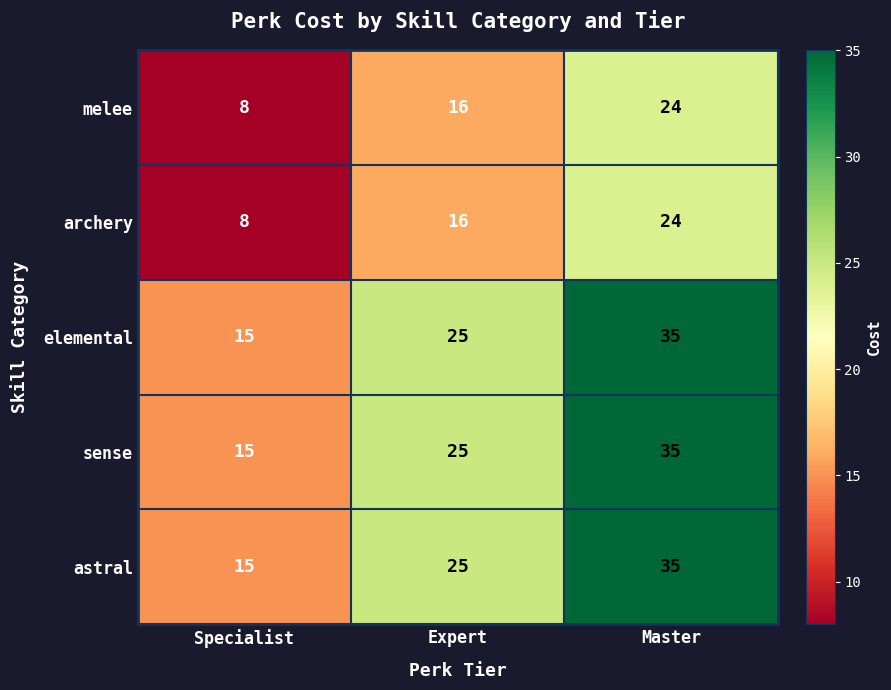

At which category does the chart reach its peak across all series?

Master